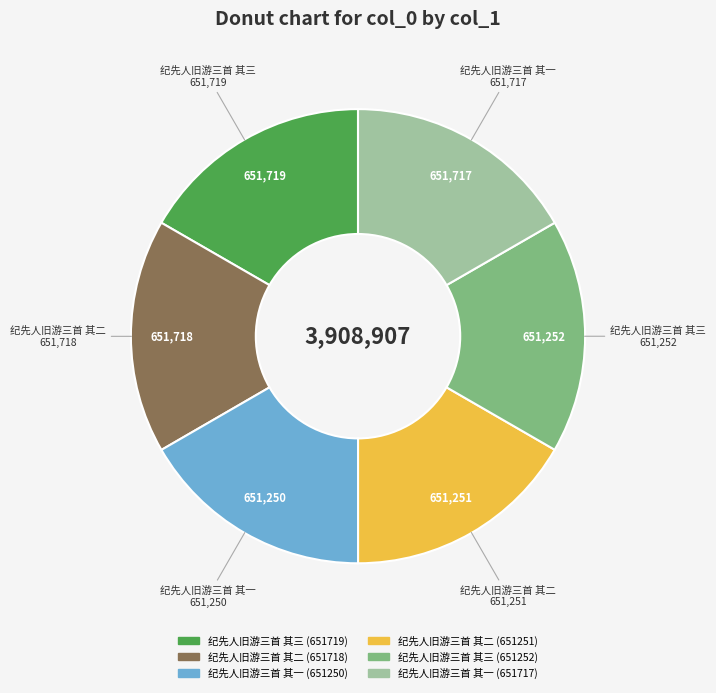

What is the ratio of the value at 纪先人旧游三首 其三 (651719) to the value at 纪先人旧游三首 其二 (651251)?

1.0